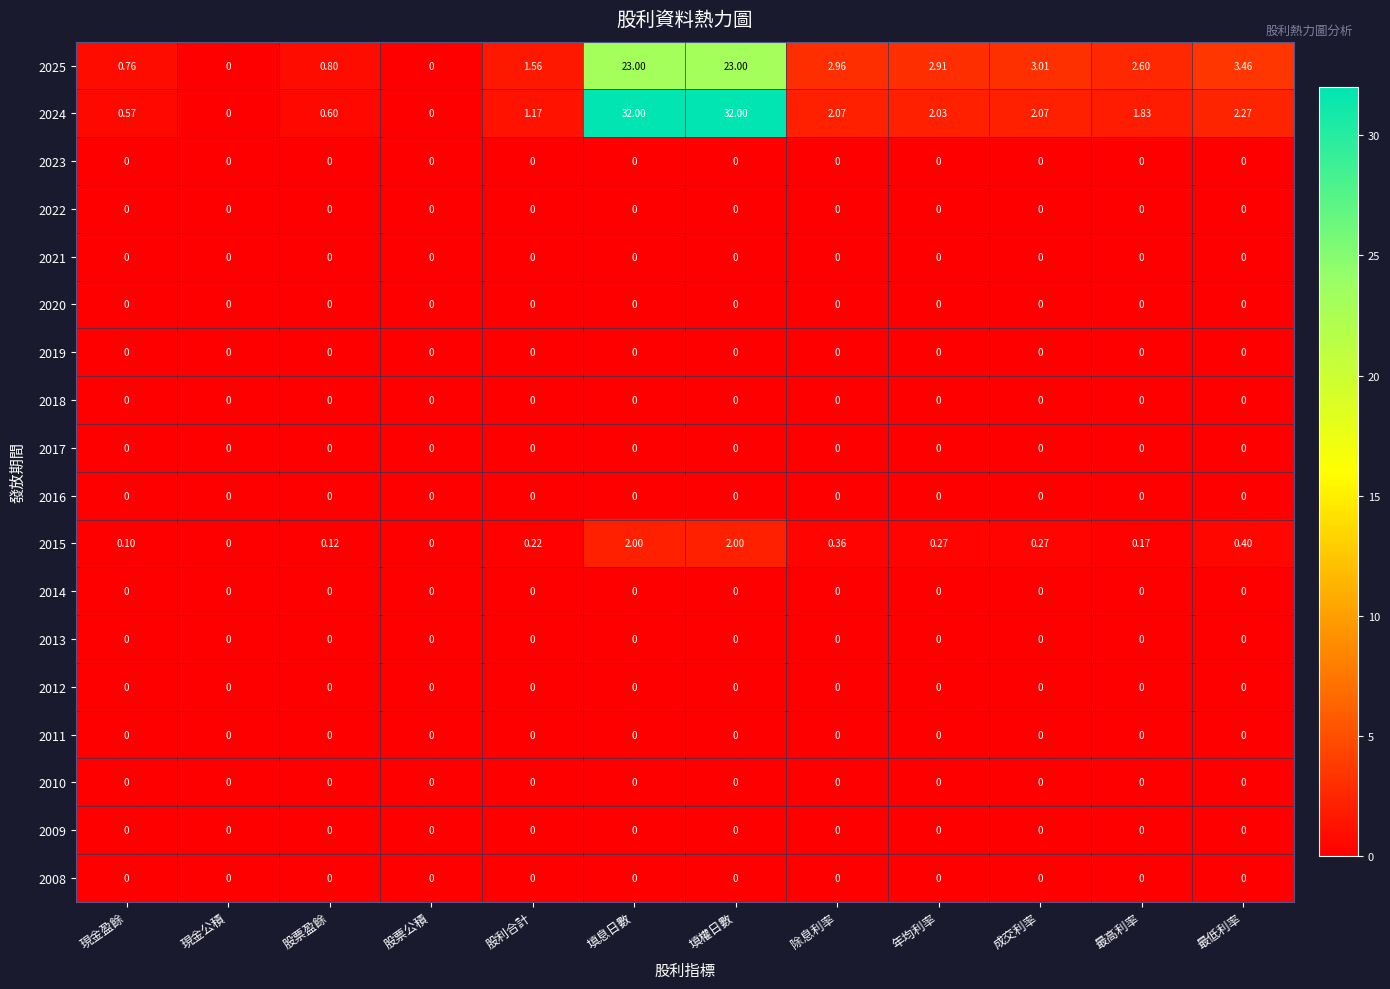

Reading left to right, transcribe all the data shown in this chart.

2025: 現金盈餘=0.8	現金公積=0.0	股票盈餘=0.8	股票公積=0.0	股利合計=1.6	填息日數=23.0	填權日數=23.0	除息利率=3.0	年均利率=2.9	成交利率=3.0	最高利率=2.6	最低利率=3.5
2024: 現金盈餘=0.6	現金公積=0.0	股票盈餘=0.6	股票公積=0.0	股利合計=1.2	填息日數=32.0	填權日數=32.0	除息利率=2.1	年均利率=2.0	成交利率=2.1	最高利率=1.8	最低利率=2.3
2023: 現金盈餘=0.0	現金公積=0.0	股票盈餘=0.0	股票公積=0.0	股利合計=0.0	填息日數=0.0	填權日數=0.0	除息利率=0.0	年均利率=0.0	成交利率=0.0	最高利率=0.0	最低利率=0.0
2022: 現金盈餘=0.0	現金公積=0.0	股票盈餘=0.0	股票公積=0.0	股利合計=0.0	填息日數=0.0	填權日數=0.0	除息利率=0.0	年均利率=0.0	成交利率=0.0	最高利率=0.0	最低利率=0.0
2021: 現金盈餘=0.0	現金公積=0.0	股票盈餘=0.0	股票公積=0.0	股利合計=0.0	填息日數=0.0	填權日數=0.0	除息利率=0.0	年均利率=0.0	成交利率=0.0	最高利率=0.0	最低利率=0.0
2020: 現金盈餘=0.0	現金公積=0.0	股票盈餘=0.0	股票公積=0.0	股利合計=0.0	填息日數=0.0	填權日數=0.0	除息利率=0.0	年均利率=0.0	成交利率=0.0	最高利率=0.0	最低利率=0.0
2019: 現金盈餘=0.0	現金公積=0.0	股票盈餘=0.0	股票公積=0.0	股利合計=0.0	填息日數=0.0	填權日數=0.0	除息利率=0.0	年均利率=0.0	成交利率=0.0	最高利率=0.0	最低利率=0.0
2018: 現金盈餘=0.0	現金公積=0.0	股票盈餘=0.0	股票公積=0.0	股利合計=0.0	填息日數=0.0	填權日數=0.0	除息利率=0.0	年均利率=0.0	成交利率=0.0	最高利率=0.0	最低利率=0.0
2017: 現金盈餘=0.0	現金公積=0.0	股票盈餘=0.0	股票公積=0.0	股利合計=0.0	填息日數=0.0	填權日數=0.0	除息利率=0.0	年均利率=0.0	成交利率=0.0	最高利率=0.0	最低利率=0.0
2016: 現金盈餘=0.0	現金公積=0.0	股票盈餘=0.0	股票公積=0.0	股利合計=0.0	填息日數=0.0	填權日數=0.0	除息利率=0.0	年均利率=0.0	成交利率=0.0	最高利率=0.0	最低利率=0.0
2015: 現金盈餘=0.1	現金公積=0.0	股票盈餘=0.1	股票公積=0.0	股利合計=0.2	填息日數=2.0	填權日數=2.0	除息利率=0.4	年均利率=0.3	成交利率=0.3	最高利率=0.2	最低利率=0.4
2014: 現金盈餘=0.0	現金公積=0.0	股票盈餘=0.0	股票公積=0.0	股利合計=0.0	填息日數=0.0	填權日數=0.0	除息利率=0.0	年均利率=0.0	成交利率=0.0	最高利率=0.0	最低利率=0.0
2013: 現金盈餘=0.0	現金公積=0.0	股票盈餘=0.0	股票公積=0.0	股利合計=0.0	填息日數=0.0	填權日數=0.0	除息利率=0.0	年均利率=0.0	成交利率=0.0	最高利率=0.0	最低利率=0.0
2012: 現金盈餘=0.0	現金公積=0.0	股票盈餘=0.0	股票公積=0.0	股利合計=0.0	填息日數=0.0	填權日數=0.0	除息利率=0.0	年均利率=0.0	成交利率=0.0	最高利率=0.0	最低利率=0.0
2011: 現金盈餘=0.0	現金公積=0.0	股票盈餘=0.0	股票公積=0.0	股利合計=0.0	填息日數=0.0	填權日數=0.0	除息利率=0.0	年均利率=0.0	成交利率=0.0	最高利率=0.0	最低利率=0.0
2010: 現金盈餘=0.0	現金公積=0.0	股票盈餘=0.0	股票公積=0.0	股利合計=0.0	填息日數=0.0	填權日數=0.0	除息利率=0.0	年均利率=0.0	成交利率=0.0	最高利率=0.0	最低利率=0.0
2009: 現金盈餘=0.0	現金公積=0.0	股票盈餘=0.0	股票公積=0.0	股利合計=0.0	填息日數=0.0	填權日數=0.0	除息利率=0.0	年均利率=0.0	成交利率=0.0	最高利率=0.0	最低利率=0.0
2008: 現金盈餘=0.0	現金公積=0.0	股票盈餘=0.0	股票公積=0.0	股利合計=0.0	填息日數=0.0	填權日數=0.0	除息利率=0.0	年均利率=0.0	成交利率=0.0	最高利率=0.0	最低利率=0.0